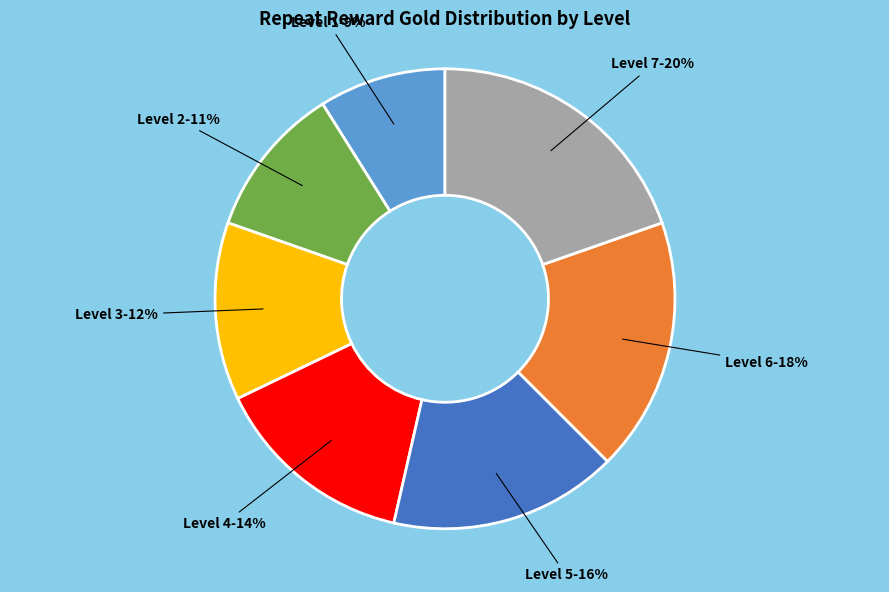

To the nearest percent, what is the difference between the largest and smallest slice percentages?

11%